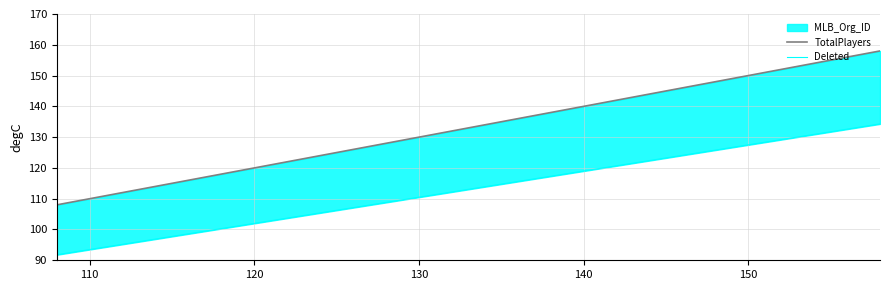

How many values in the TotalPlayers series are below 134?

15